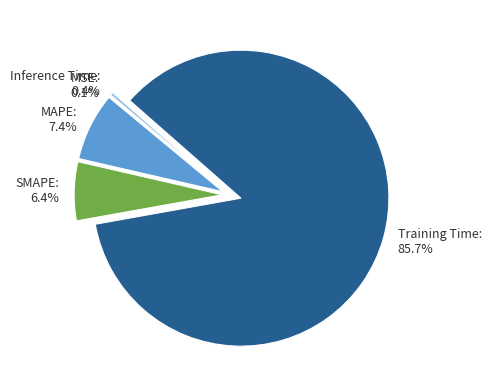

What portion of the pie excludes MAPE: 7.4%?

92.6%